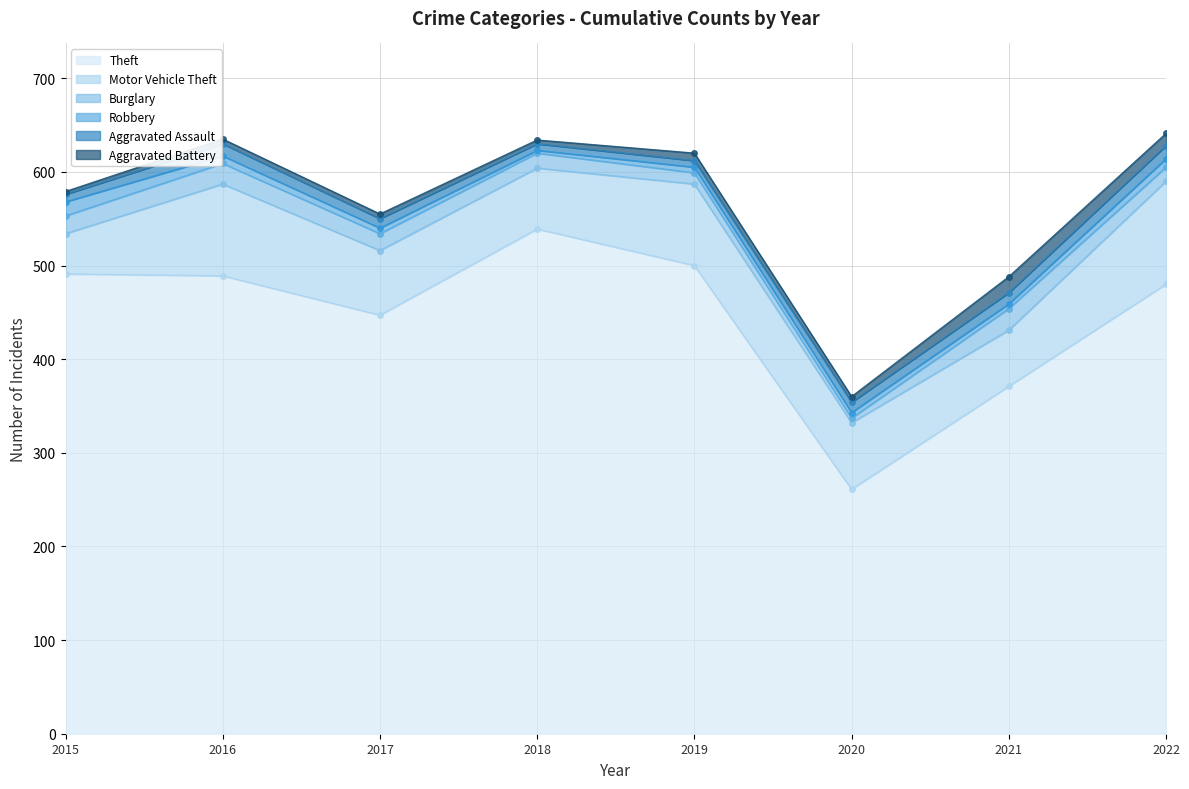

What is the average value of the Aggravated Assault series?

10